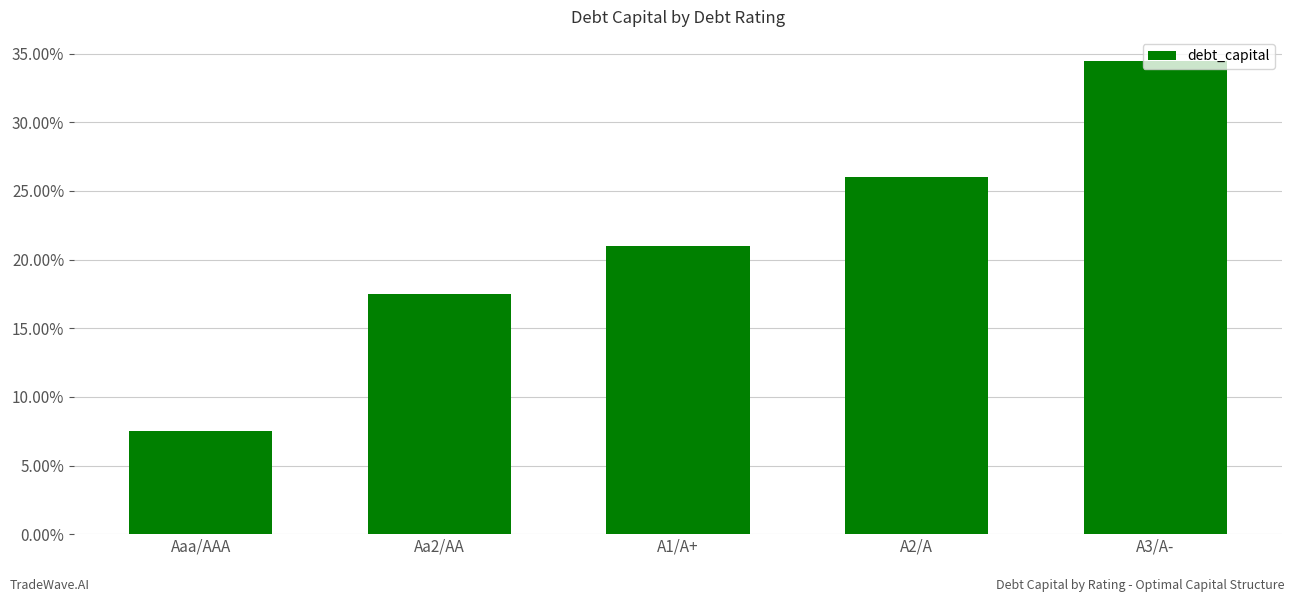

Are the bars horizontal?

No